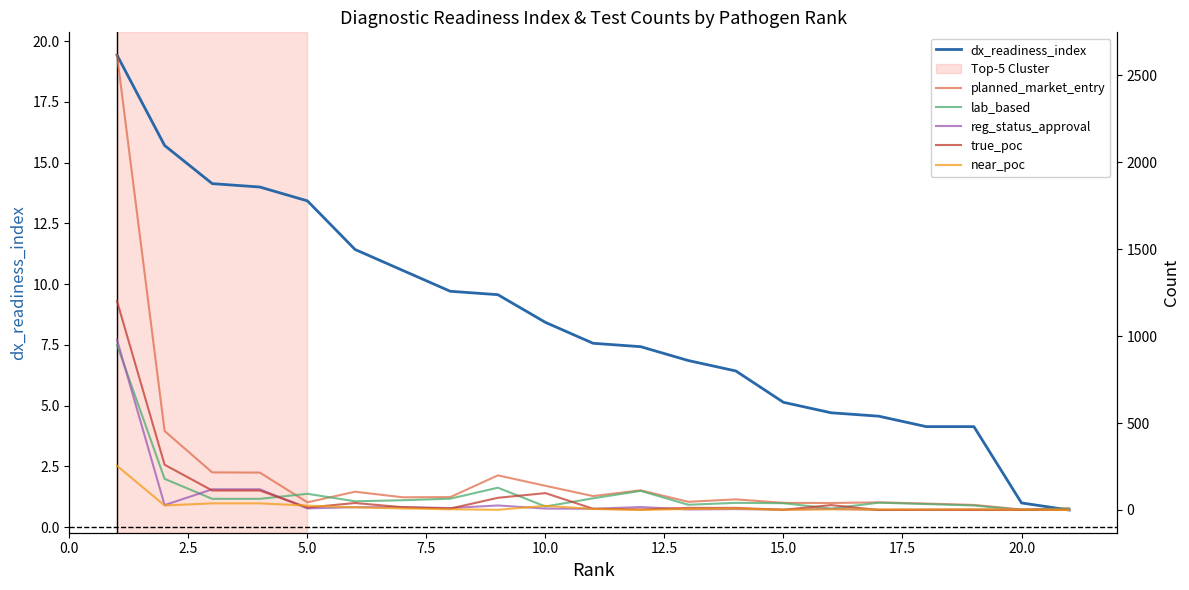

Reading left to right, list all the values displayed in this chart.

dx_readiness_index: 19.4	15.7	14.1	14.0	13.4	11.4	10.6	9.7	9.6	8.4	7.6	7.4	6.9	6.4	5.1	4.7	4.6	4.1	4.1	1.0	0.7
planned_market_entry: 2616.0	454.0	216.0	215.0	44.0	105.0	73.0	74.0	199.0	139.0	80.0	113.0	47.0	61.0	41.0	40.0	44.0	37.0	29.0	3.0	9.0
lab_based: 949.0	179.0	64.0	64.0	93.0	50.0	56.0	65.0	128.0	20.0	67.0	110.0	30.0	41.0	39.0	8.0	42.0	34.0	26.0	0.0	8.0
reg_status_approval: 979.0	28.0	119.0	119.0	9.0	16.0	16.0	11.0	26.0	8.0	7.0	17.0	3.0	5.0	2.0	6.0	1.0	1.0	3.0	2.0	0.0
true_poc: 1201.0	260.0	112.0	112.0	14.0	40.0	16.0	8.0	70.0	97.0	7.0	3.0	12.0	12.0	1.0	28.0	0.0	1.0	0.0	0.0	1.0
near_poc: 254.0	26.0	38.0	38.0	25.0	15.0	9.0	4.0	1.0	24.0	6.0	0.0	6.0	8.0	1.0	4.0	3.0	3.0	4.0	2.0	0.0